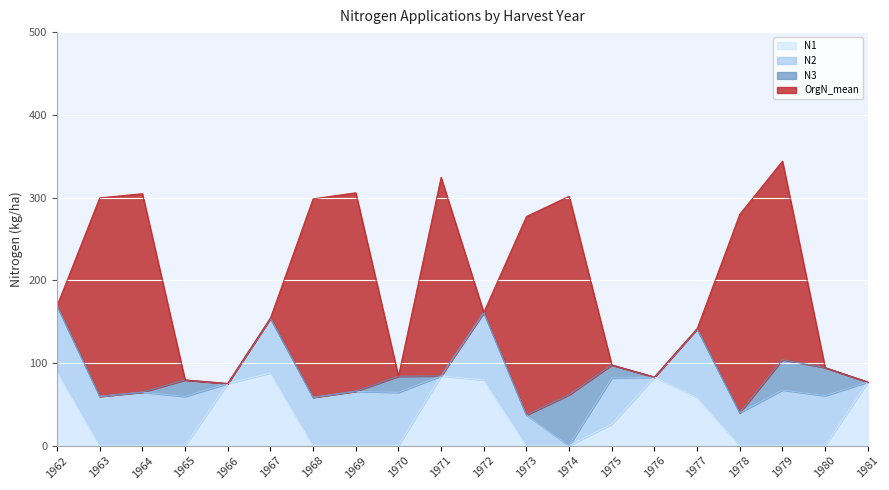

What is the average value of the N2 series?

47.1